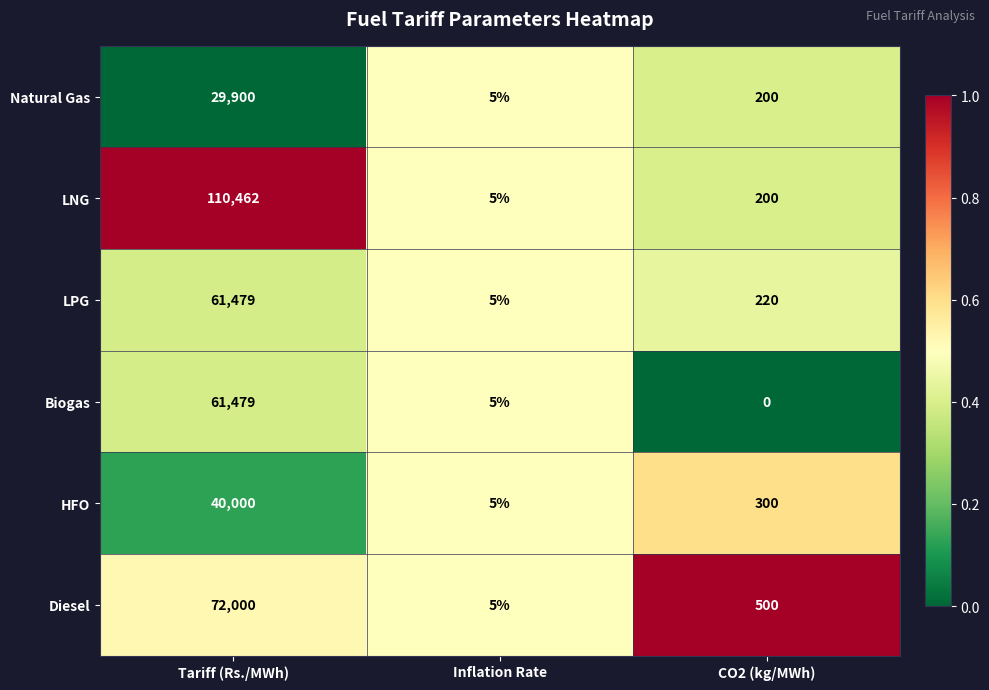

What is the greatest value displayed?

110462